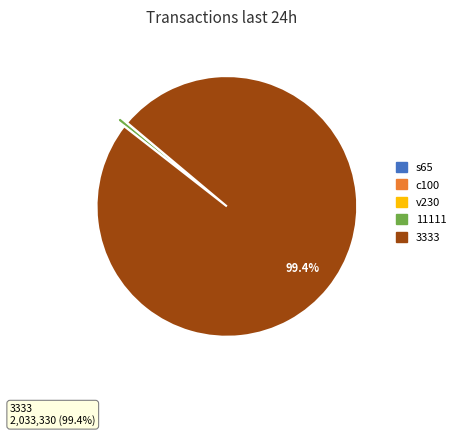

Does any single category account for the majority?

Yes